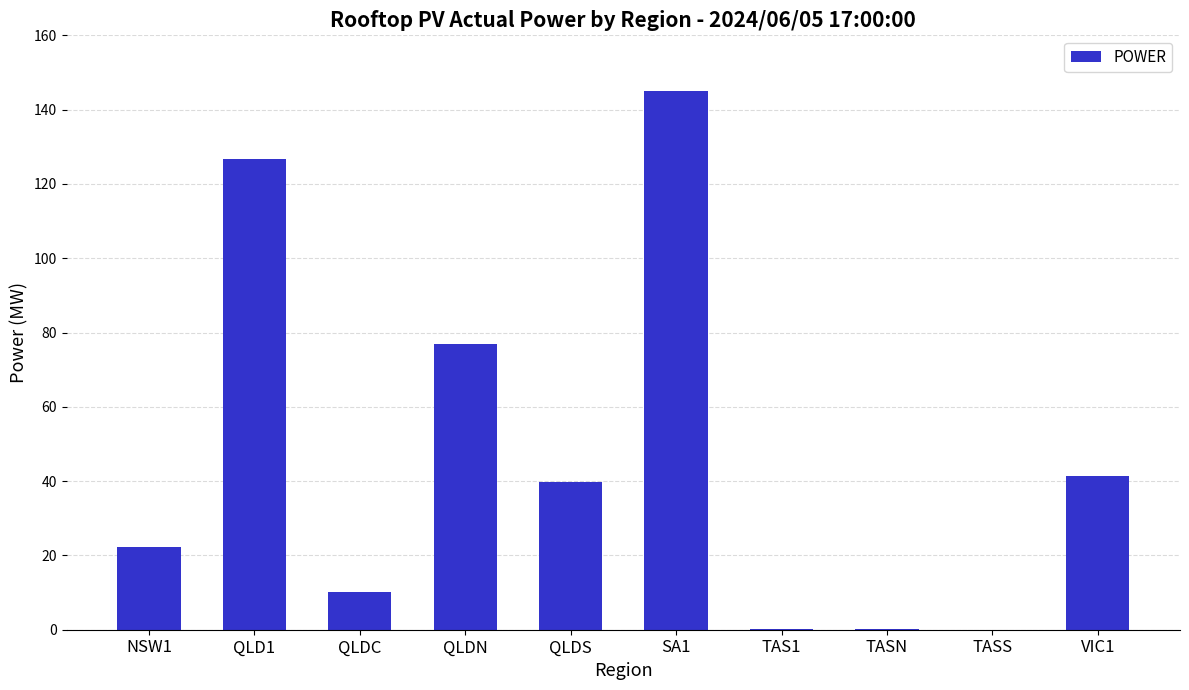

The value at NSW1 is 30.5. True or false?

False